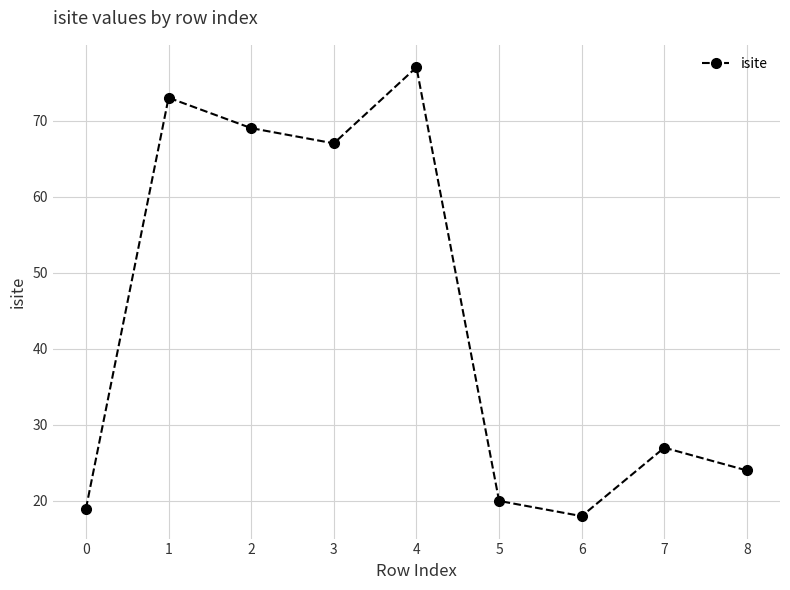

List the labels in order of value, largest first.

4, 1, 2, 3, 7, 8, 5, 0, 6